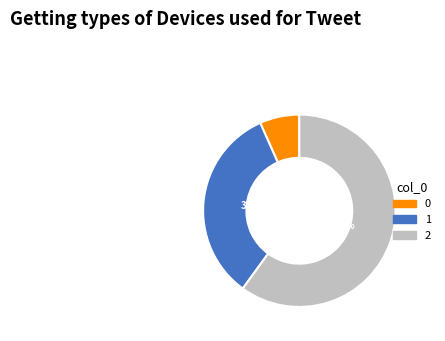

Is the sum of 1 and 2 greater than half?

Yes